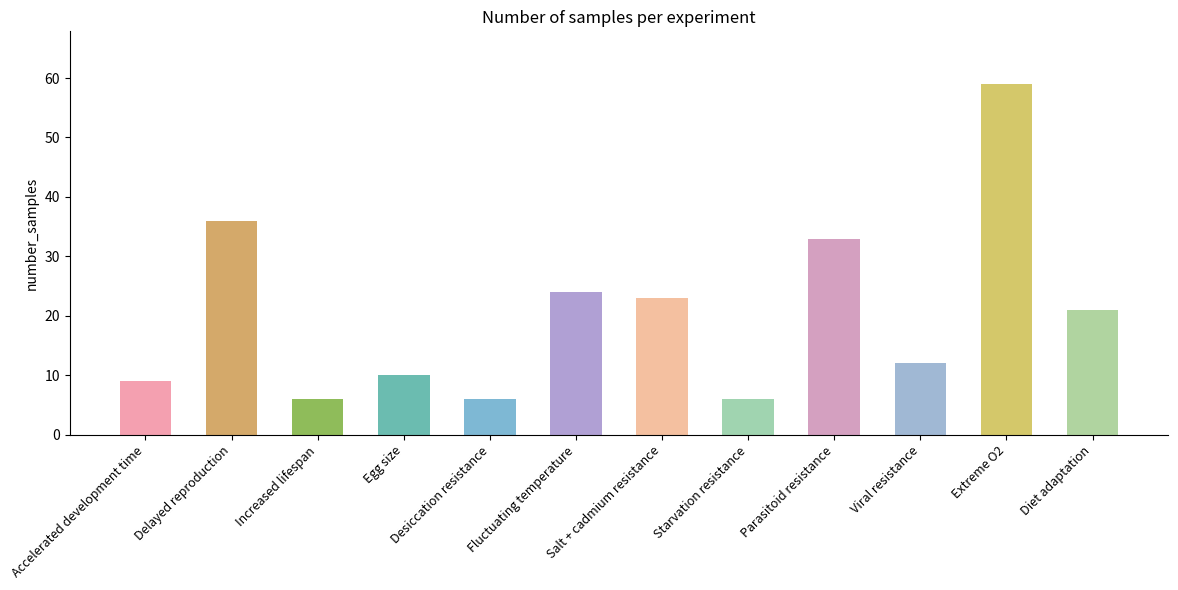

Reading right to left, transcribe all the data shown in this chart.

Diet adaptation=21	Extreme O2=59	Viral resistance=12	Parasitoid resistance=33	Starvation resistance=6	Salt + cadmium resistance=23	Fluctuating temperature=24	Desiccation resistance=6	Egg size=10	Increased lifespan=6	Delayed reproduction=36	Accelerated development time=9